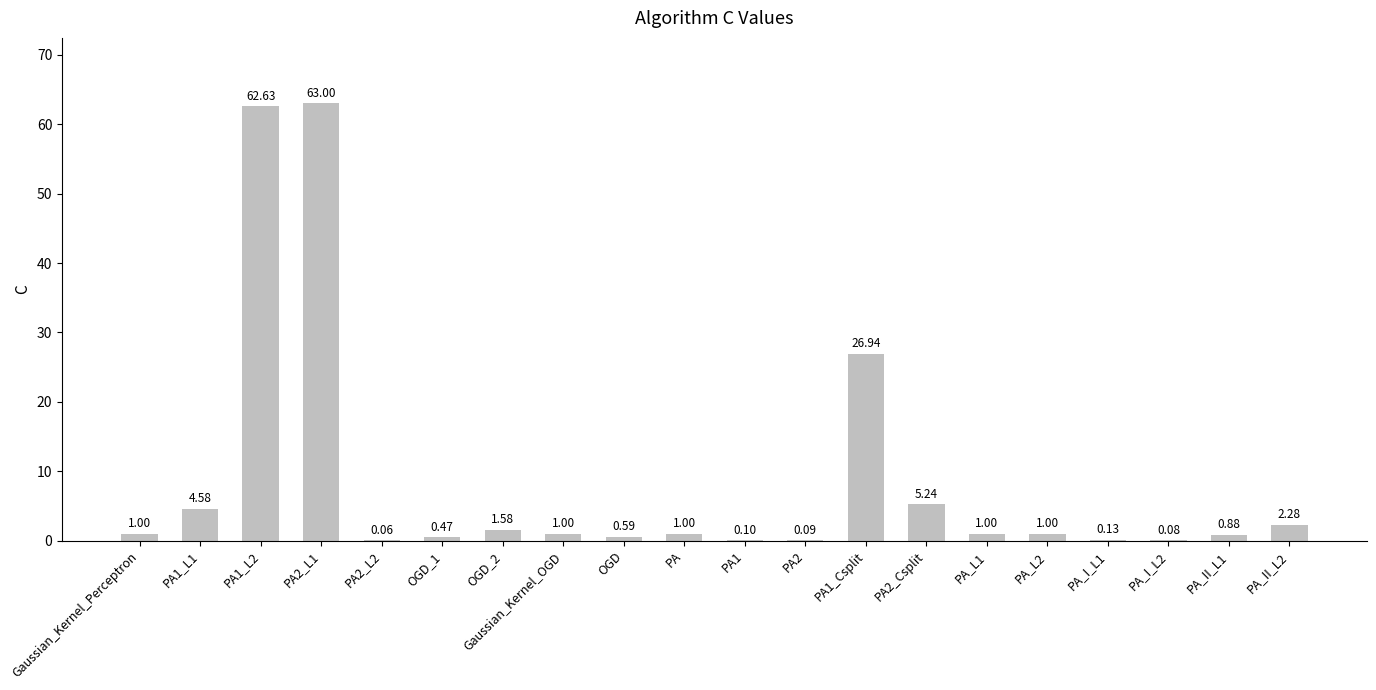

How many series are shown in this chart?

1